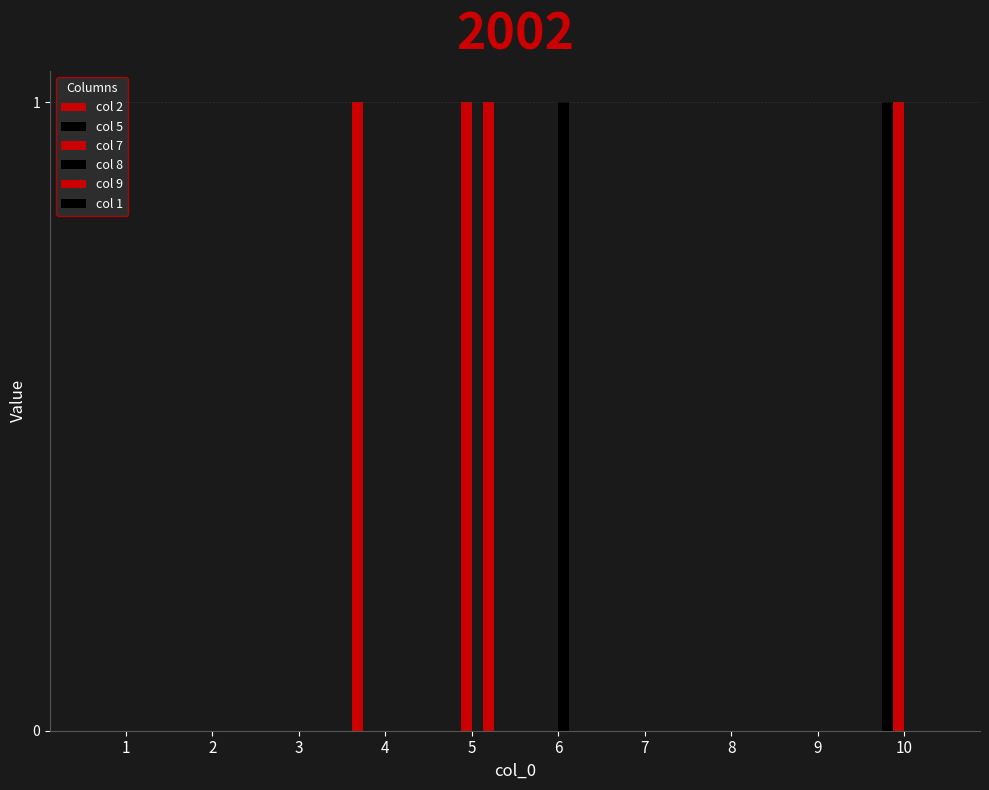

How many groups of bars are there?

10